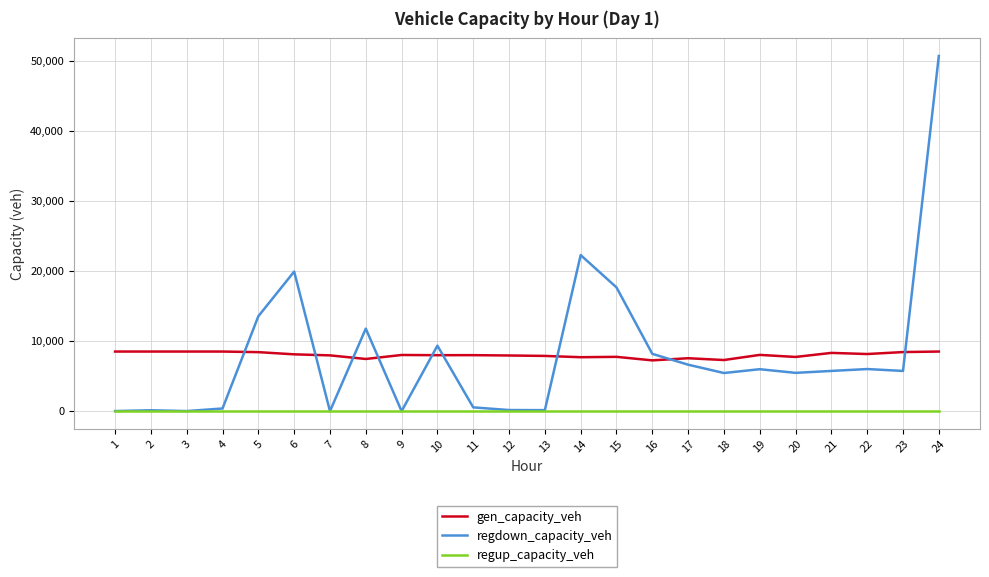

Which series has the widest spread of values?

regdown_capacity_veh